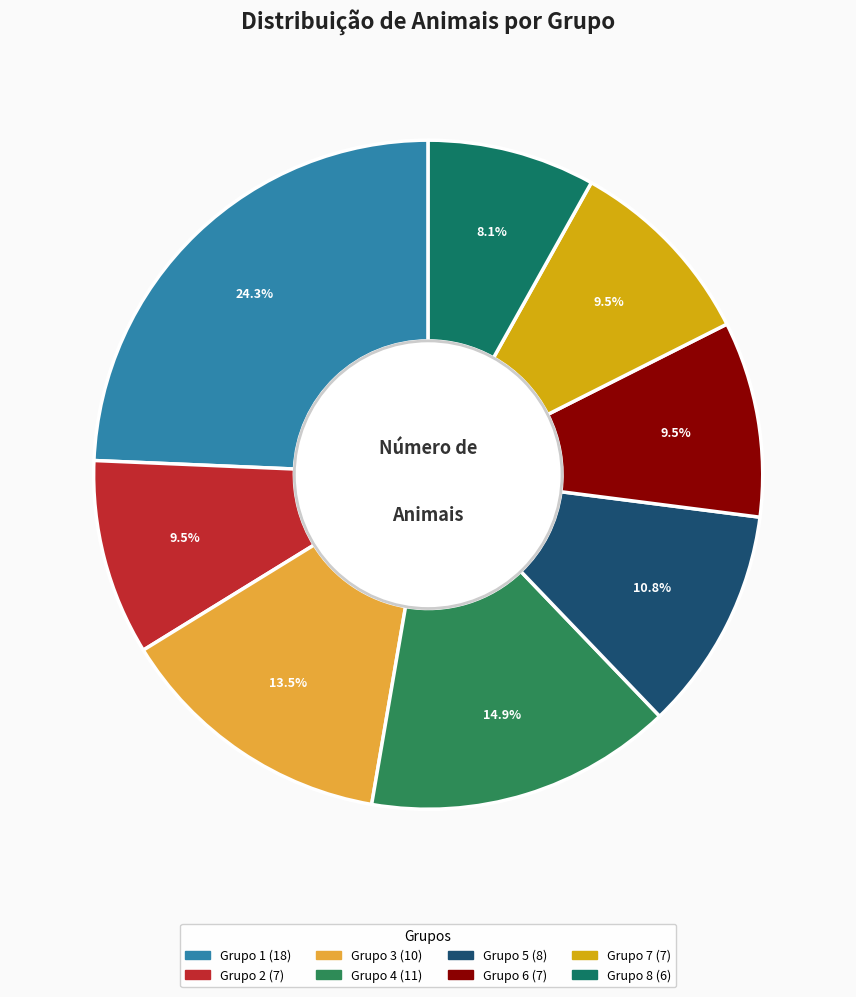

To the nearest percent, what is the combined percentage of Grupo 2 and Grupo 5?

20%